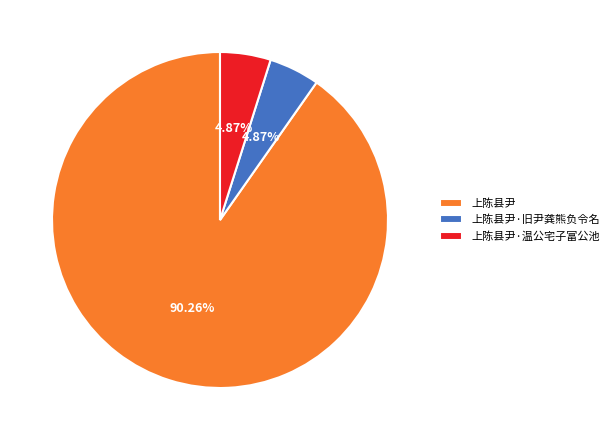

Combined, do 上陈县尹·旧尹龚熊负令名 and 上陈县尹 account for over 50%?

Yes